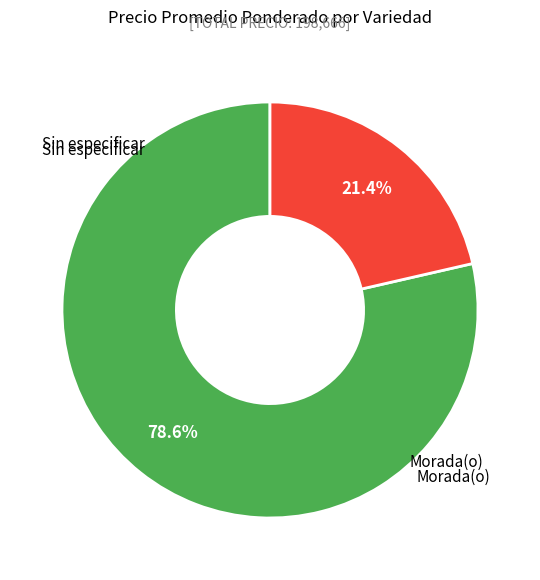

To the nearest percent, what portion does Sin especificar represent?

68%